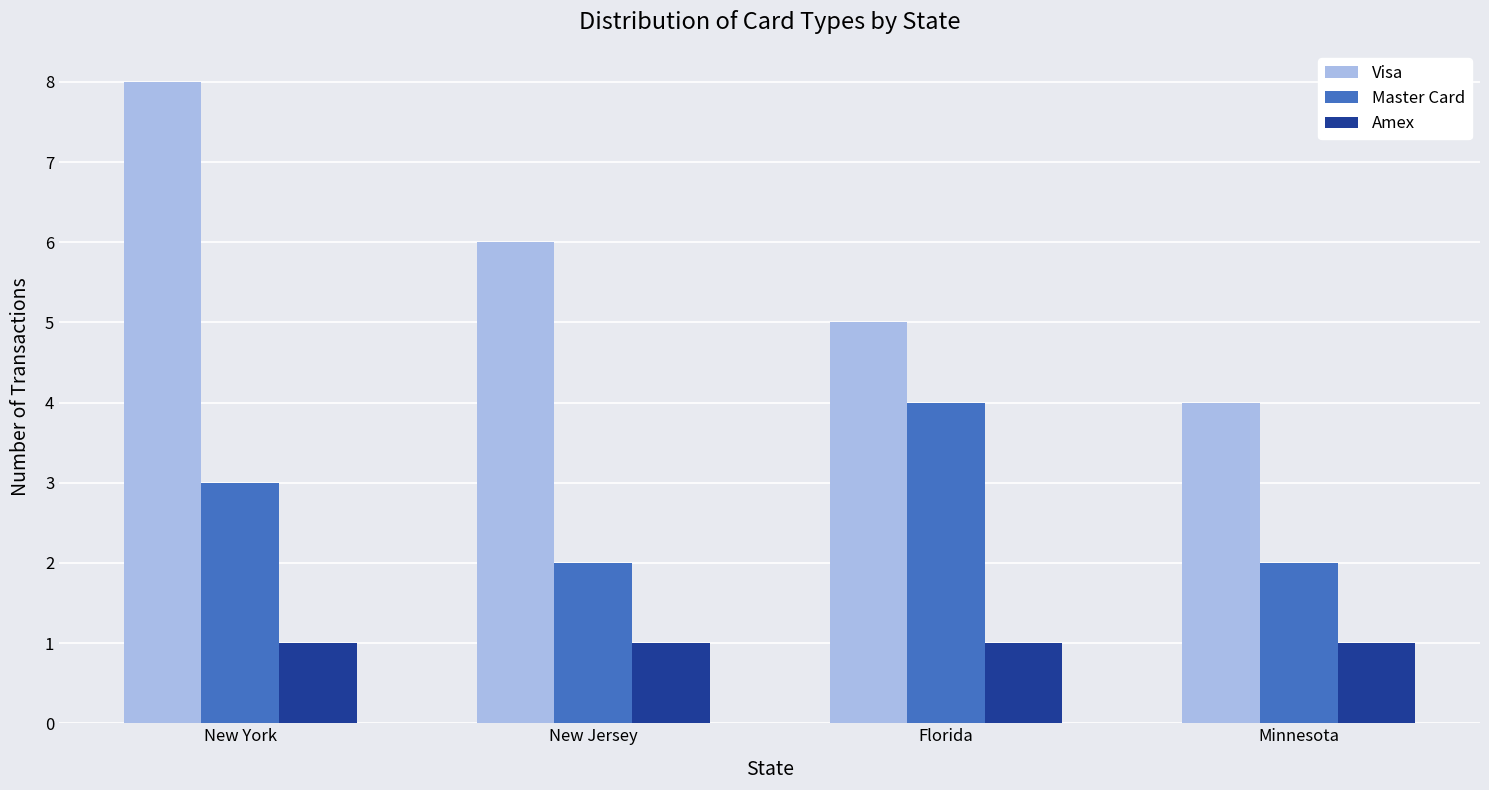

What is the difference between the second highest and second lowest values in the Master Card series?

1